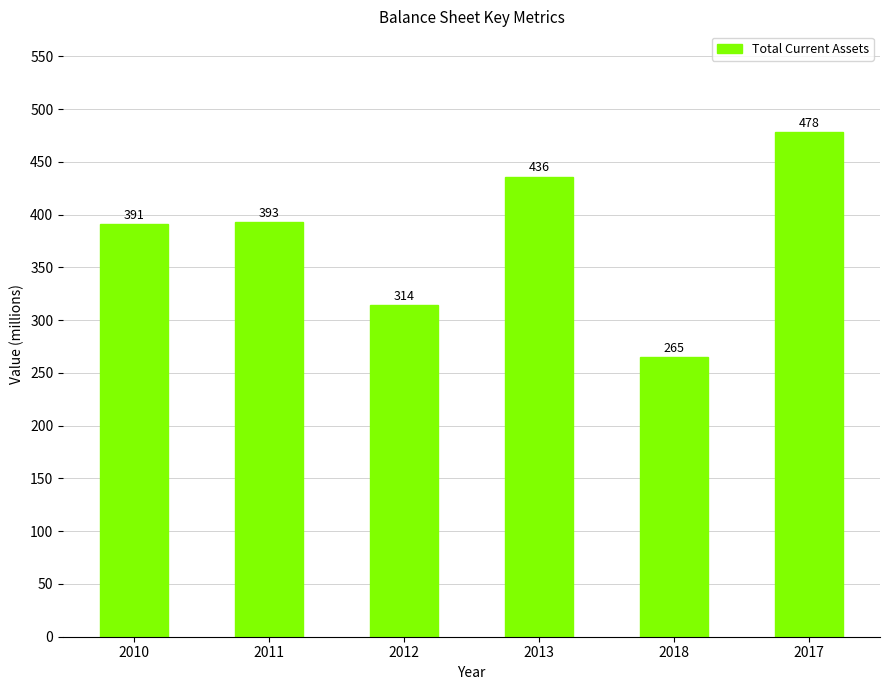

What is the label of the 3rd bar from the right?

2013